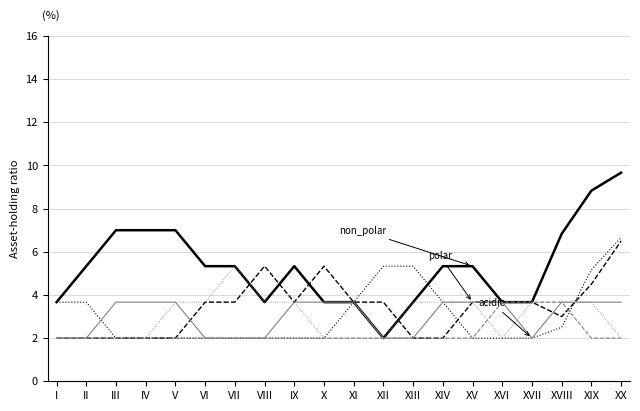

What is the spread (max minus min) of values at V?

5.0